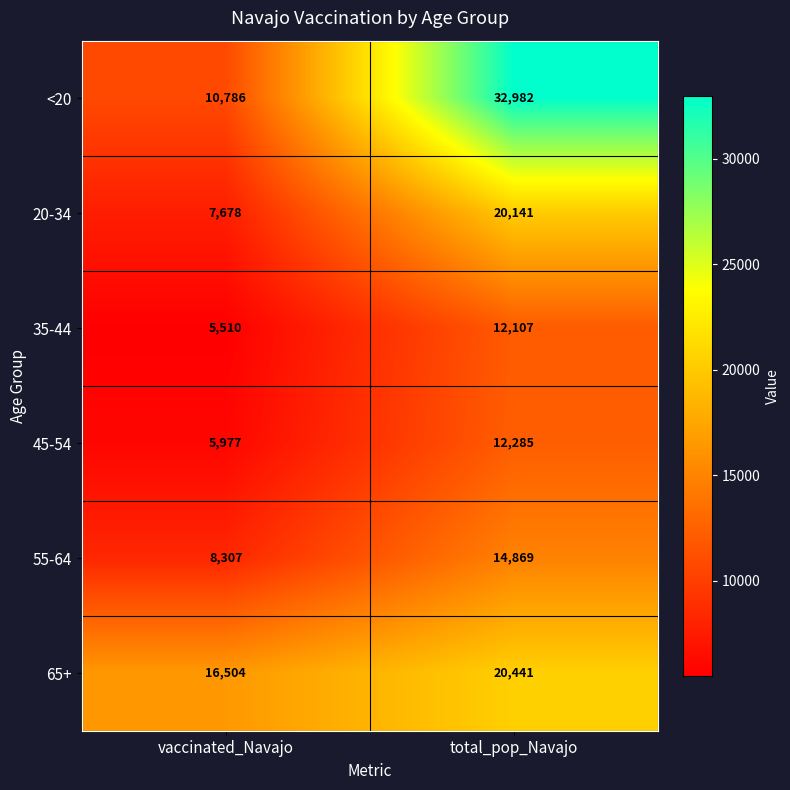

The value of 20-34 at vaccinated_Navajo is 7678. True or false?

True